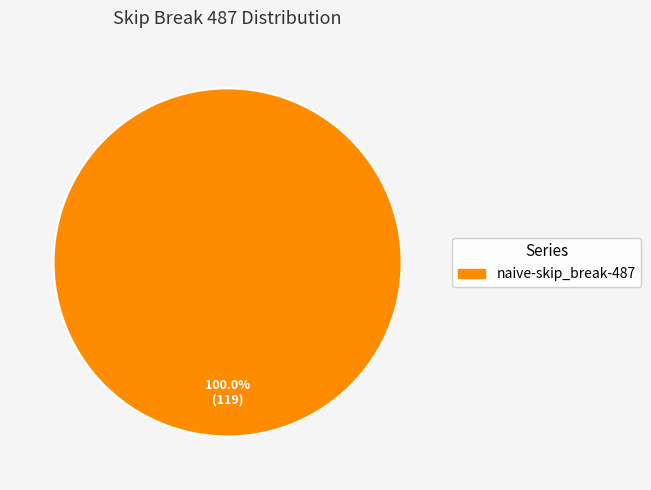

How many slices are in this pie chart?

1